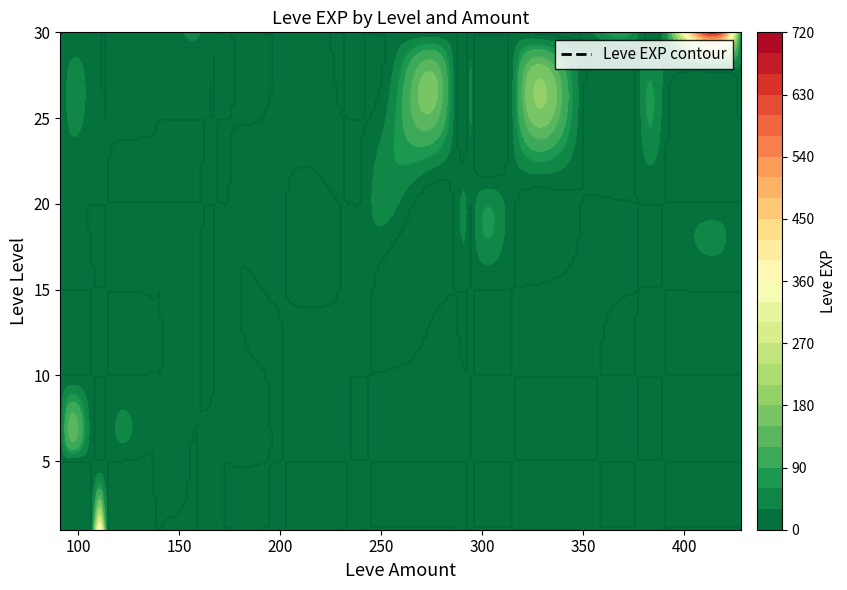

What is the maximum value shown in the chart?

630